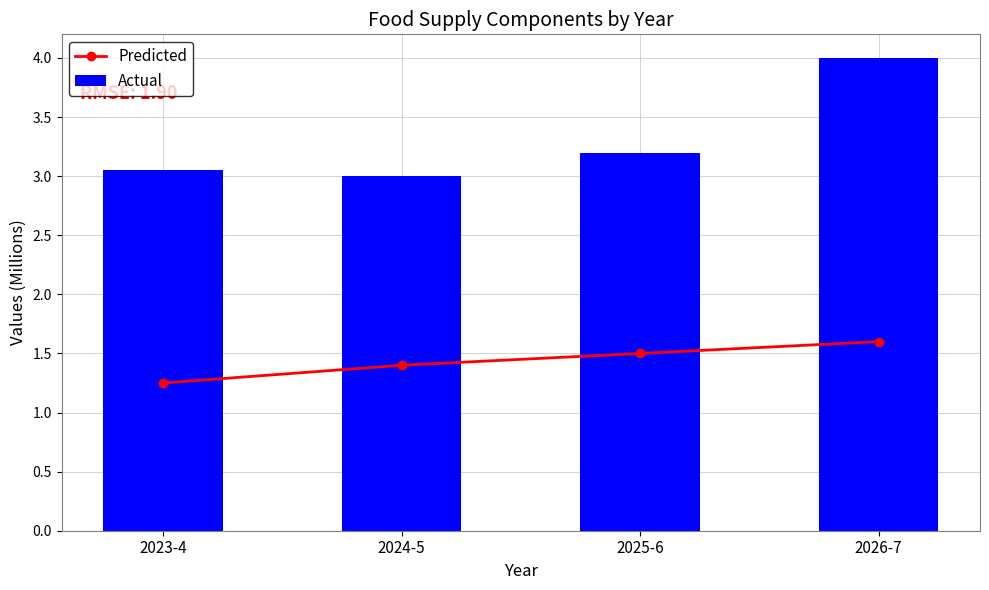

What is the difference between the maximum and minimum values in the Actual series?

1.0